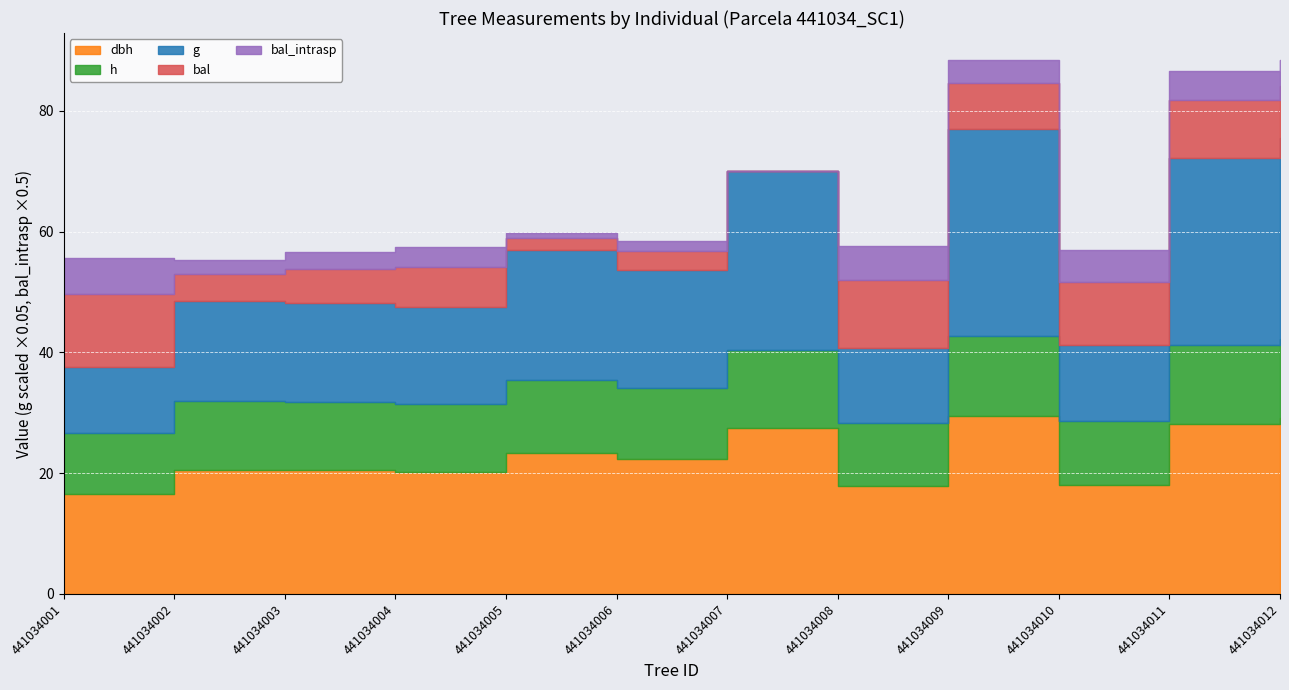

Between 441034007 and 441034010, which series saw the biggest shift?

g